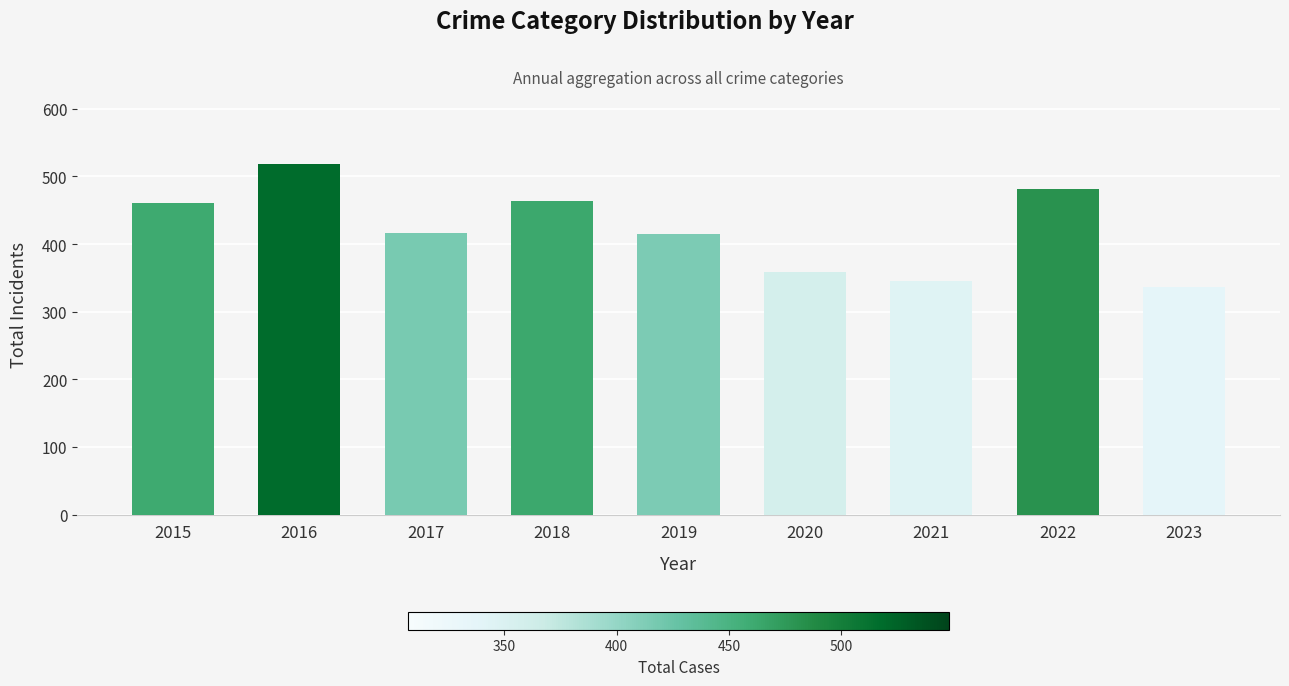

Where is the data nearest to the value 427?

2017